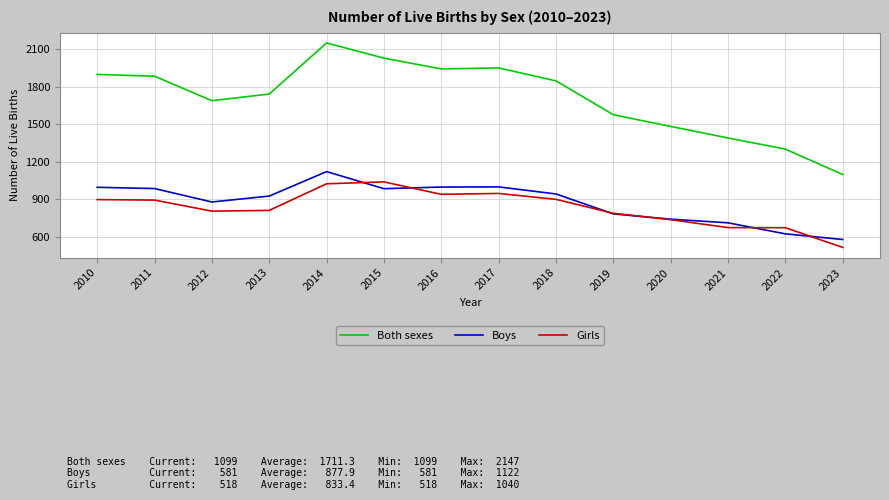

At which label does Girls reach its minimum?

2023